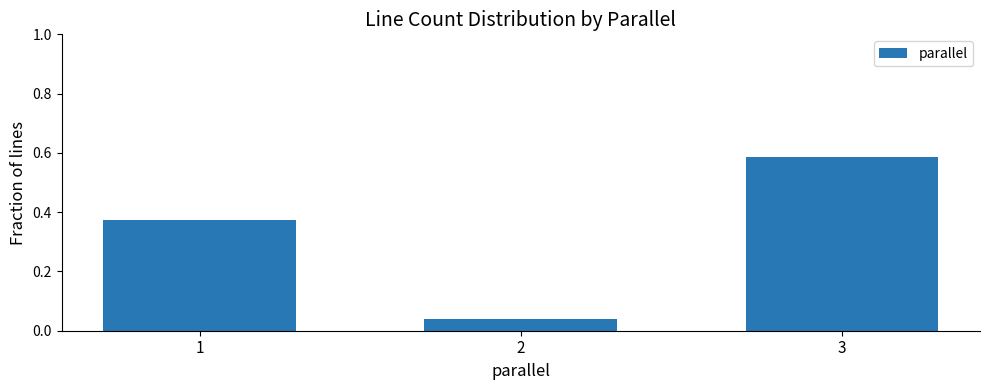

Which has a higher value, 1 or 2?

1